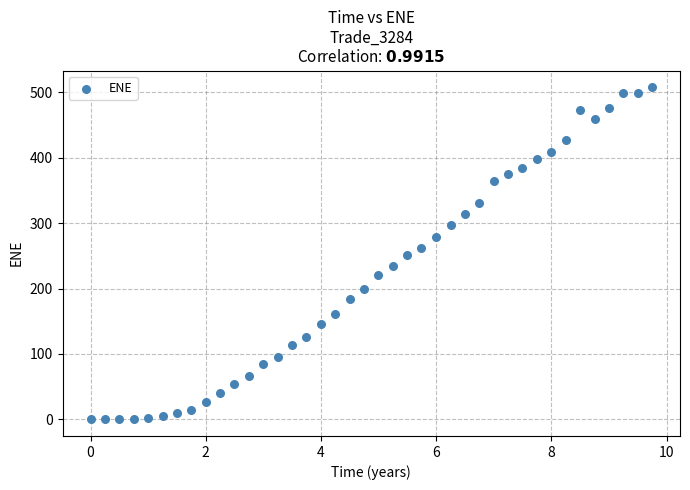

What is the range of Y values (max minus min)?

507.9